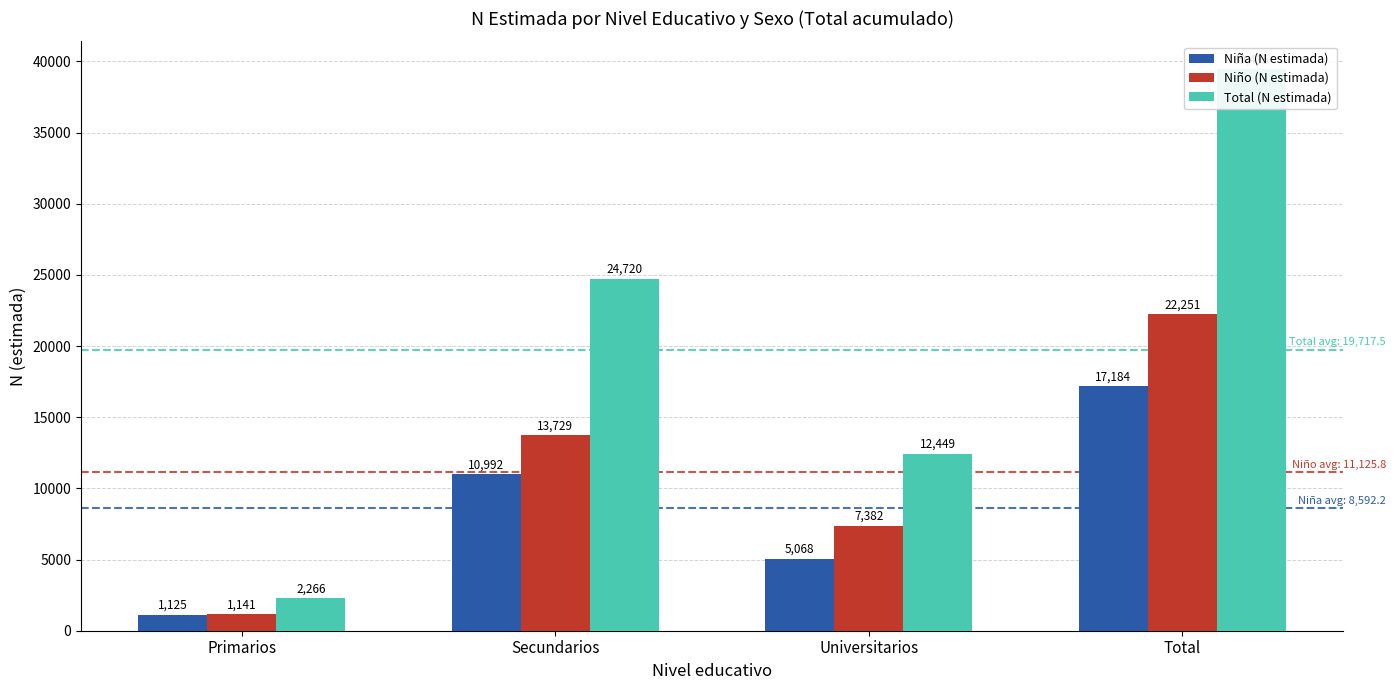

What are all the series names shown in the legend?

Niña (N estimada), Niño (N estimada), Total (N estimada)